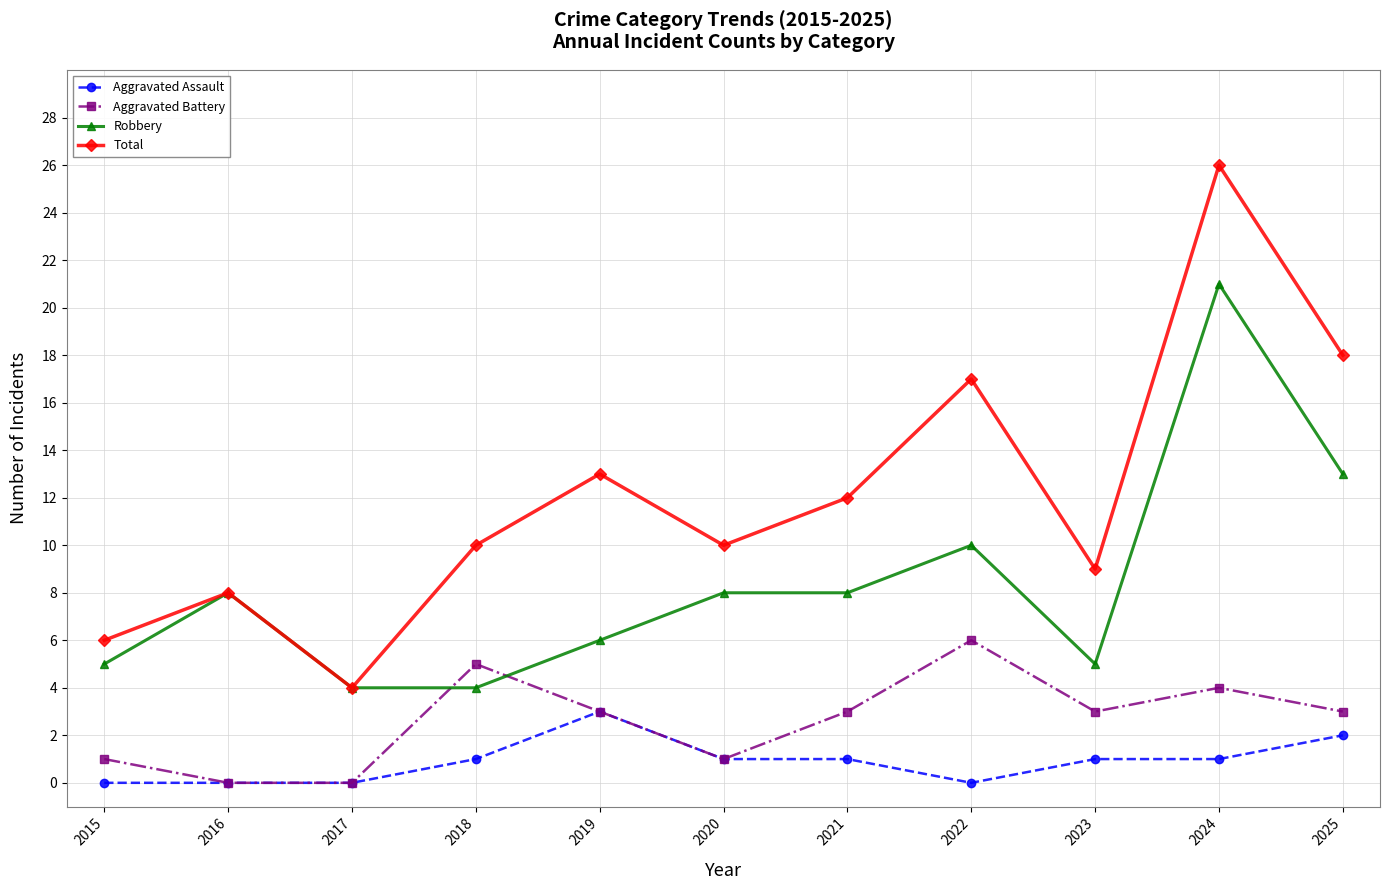

True or false: Aggravated Assault and Total cross at least once.

False